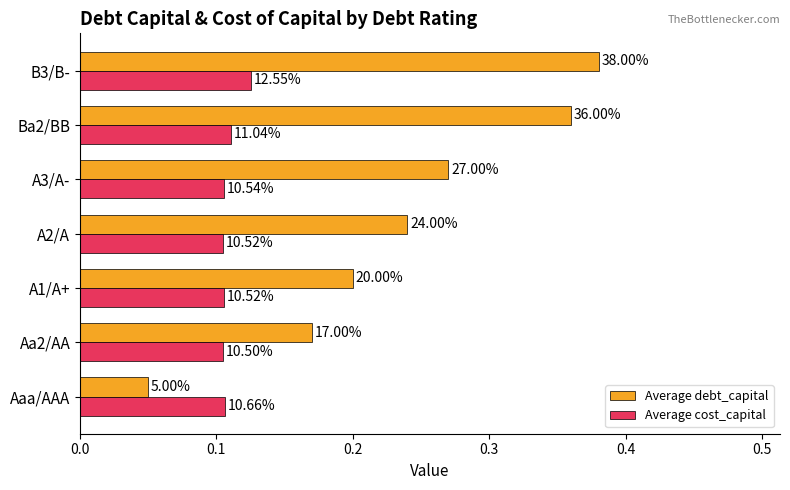

Rank the series by their maximum value, from highest to lowest.

Average debt_capital, Average cost_capital